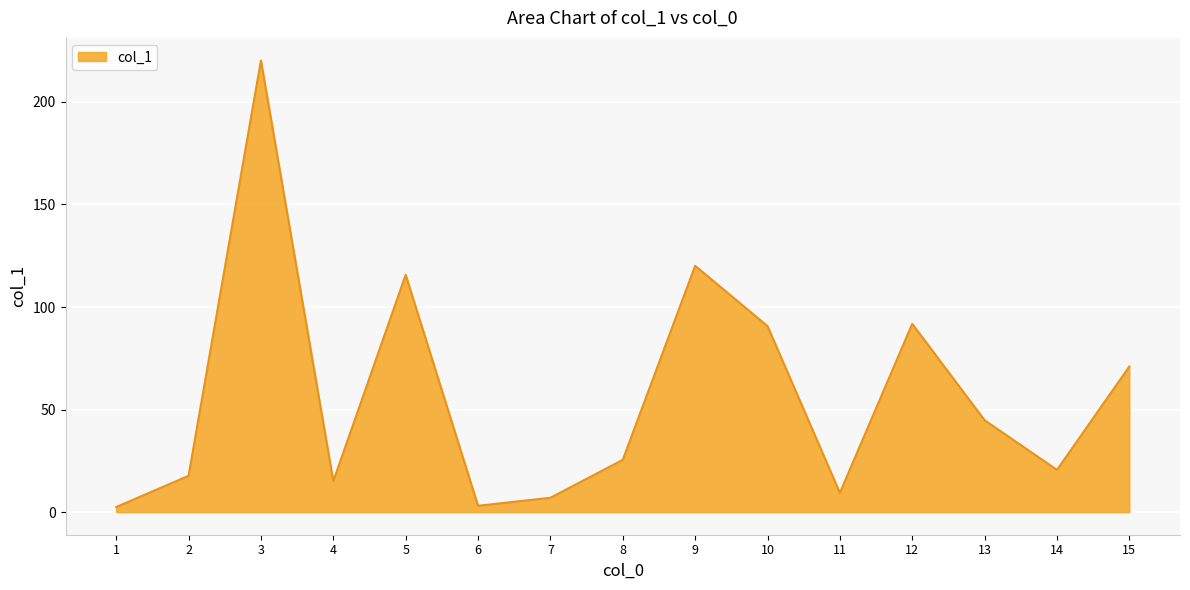

True or false: the data shows 33.7 at 14.

False